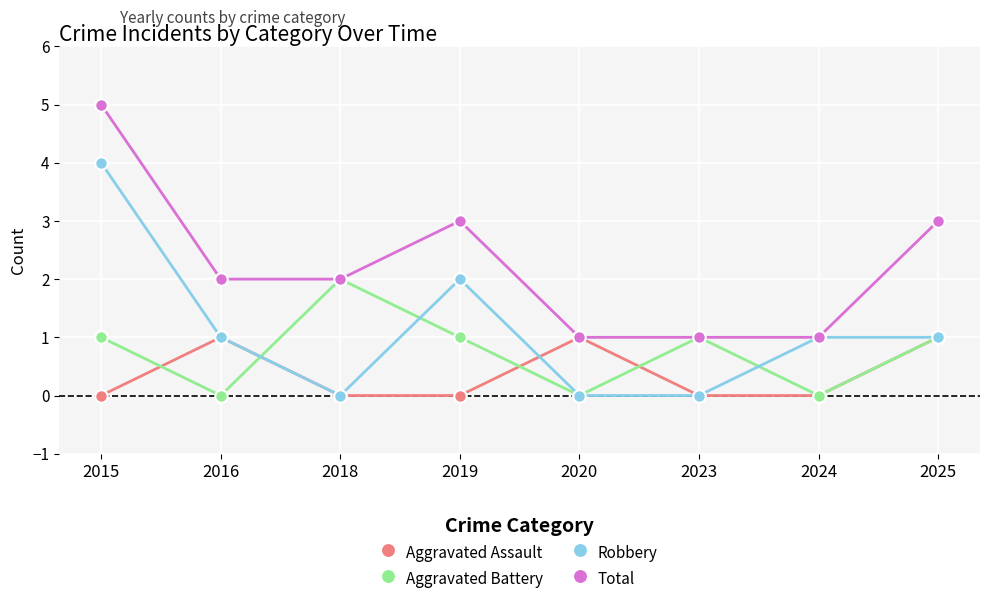

How many series are shown in this chart?

4